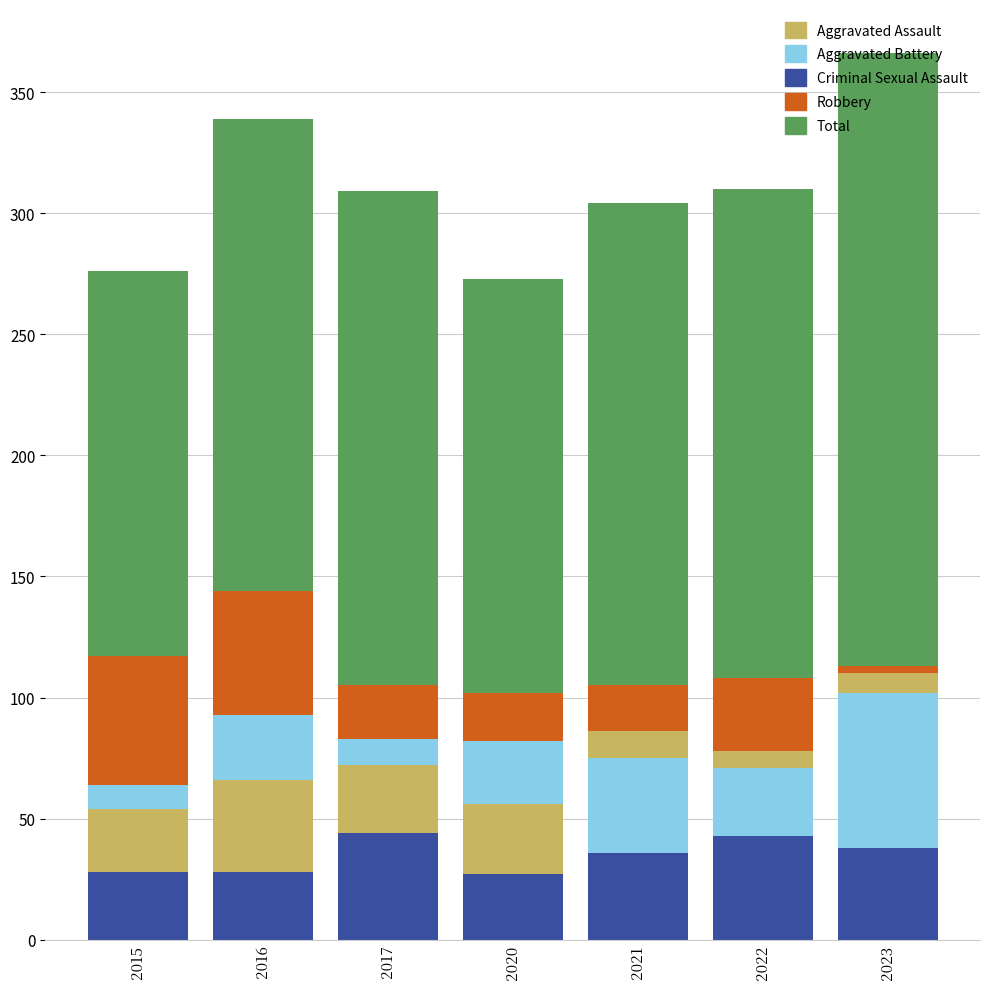

What is the minimum value for Criminal Sexual Assault?

27